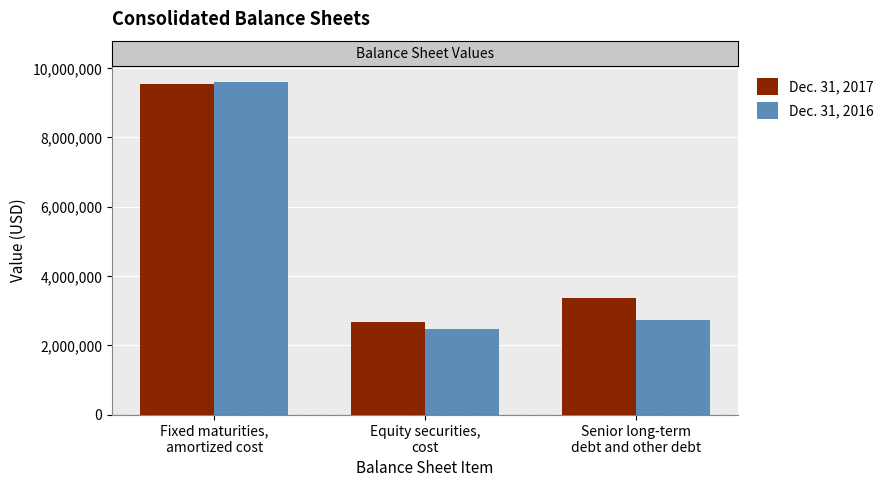

The value of Dec. 31, 2016 at Equity securities,
cost is 2481448. True or false?

True